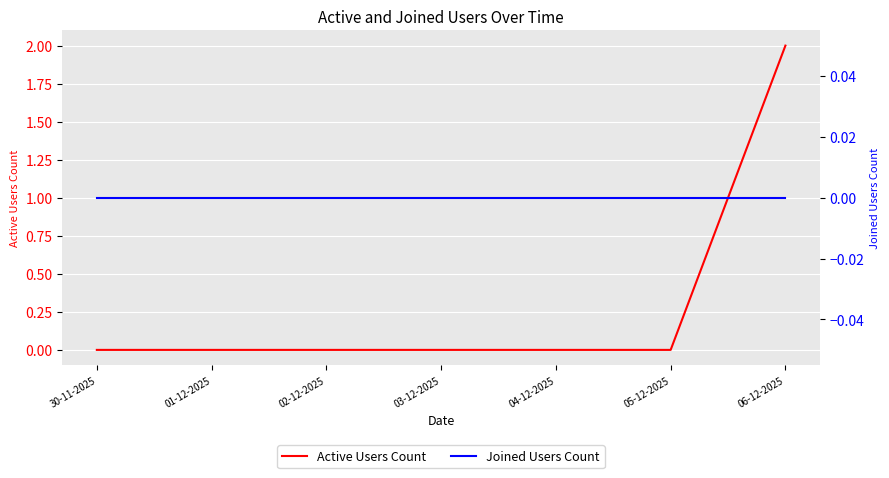

Reading left to right, extract all data points from this chart.

Active Users Count: 0	0	0	0	0	0	2
Joined Users Count: 0	0	0	0	0	0	0